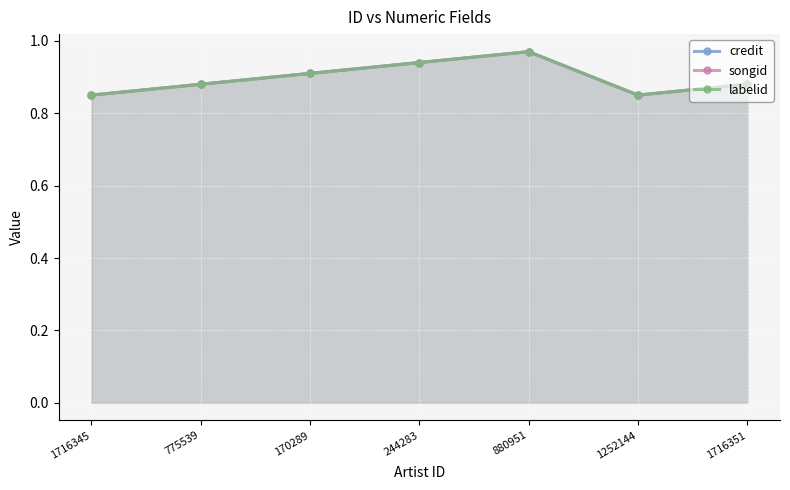

How many series are shown in this chart?

3